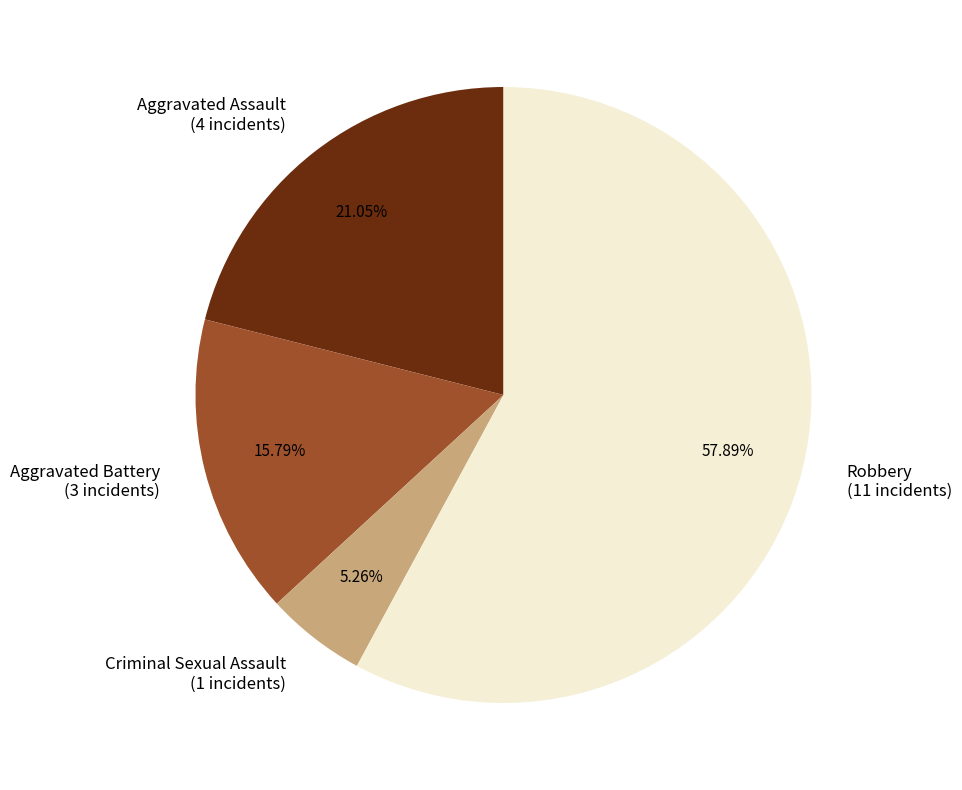

Which category accounts for the majority?

Robbery